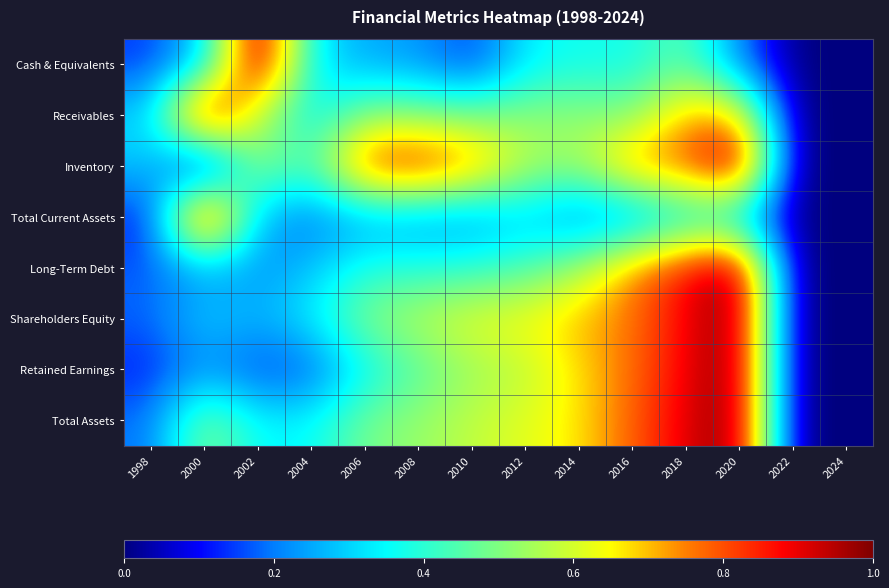

Count the number of data series in this chart.

8